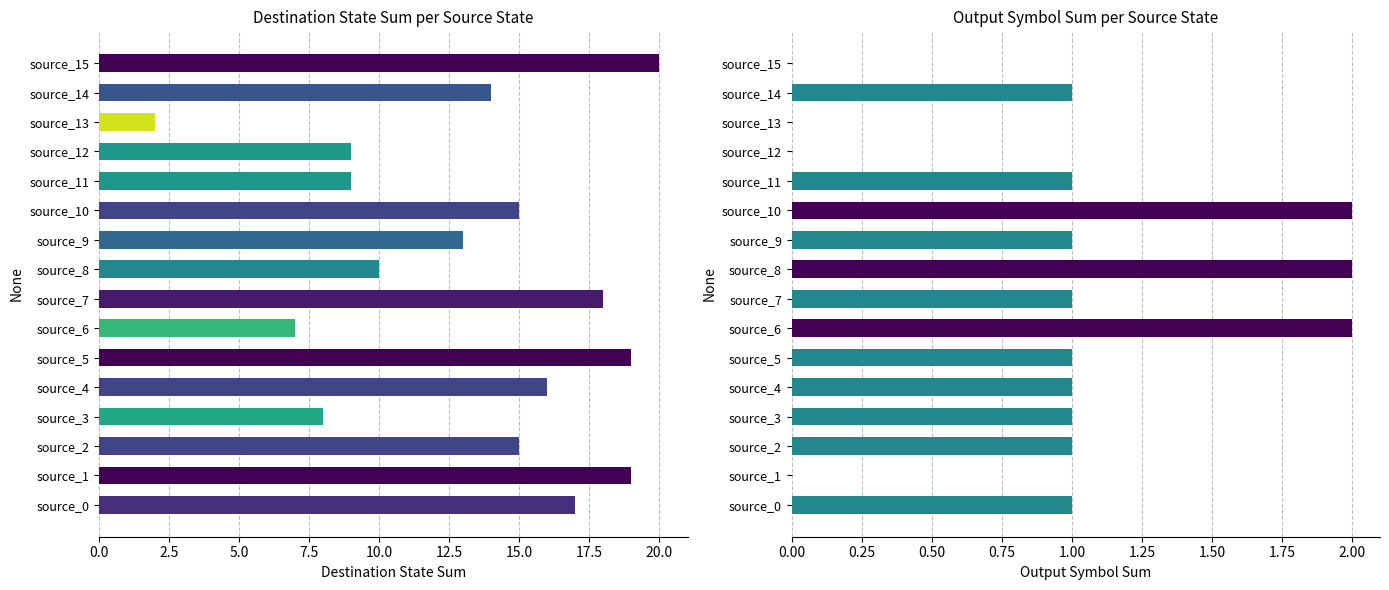

Which series has the largest total across all categories?

destination_state